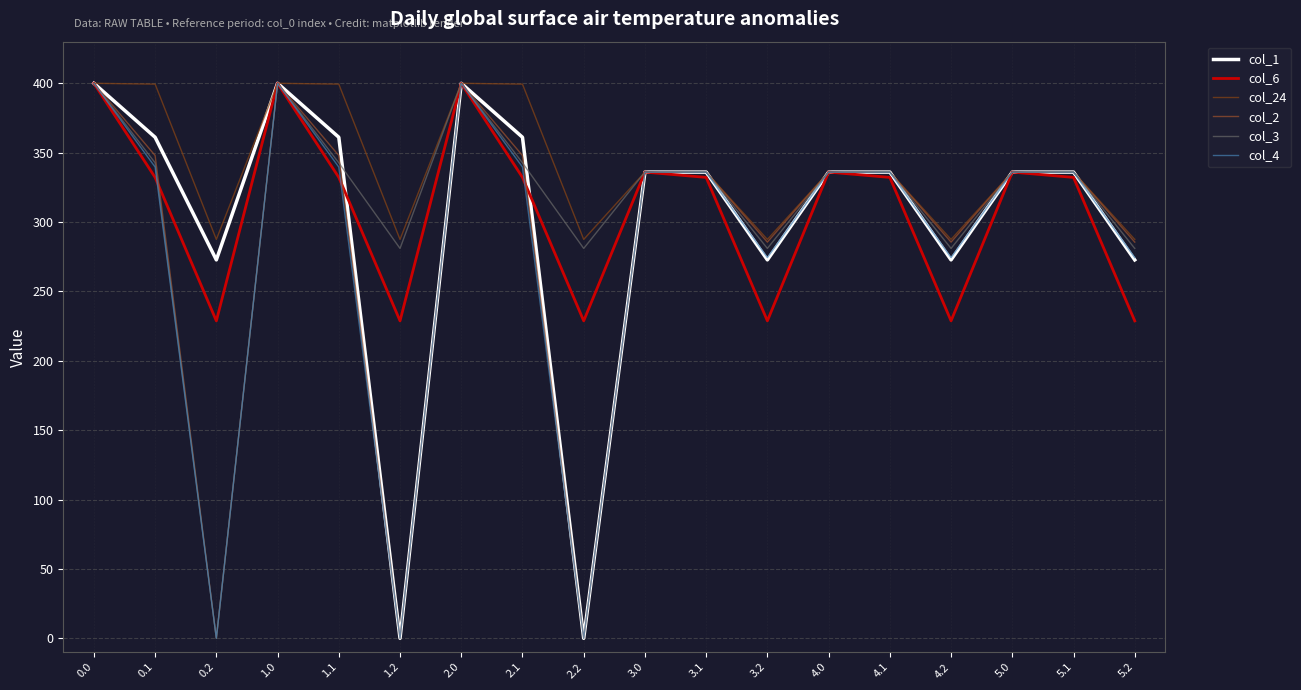

Which series has the largest range (max minus min)?

col_1